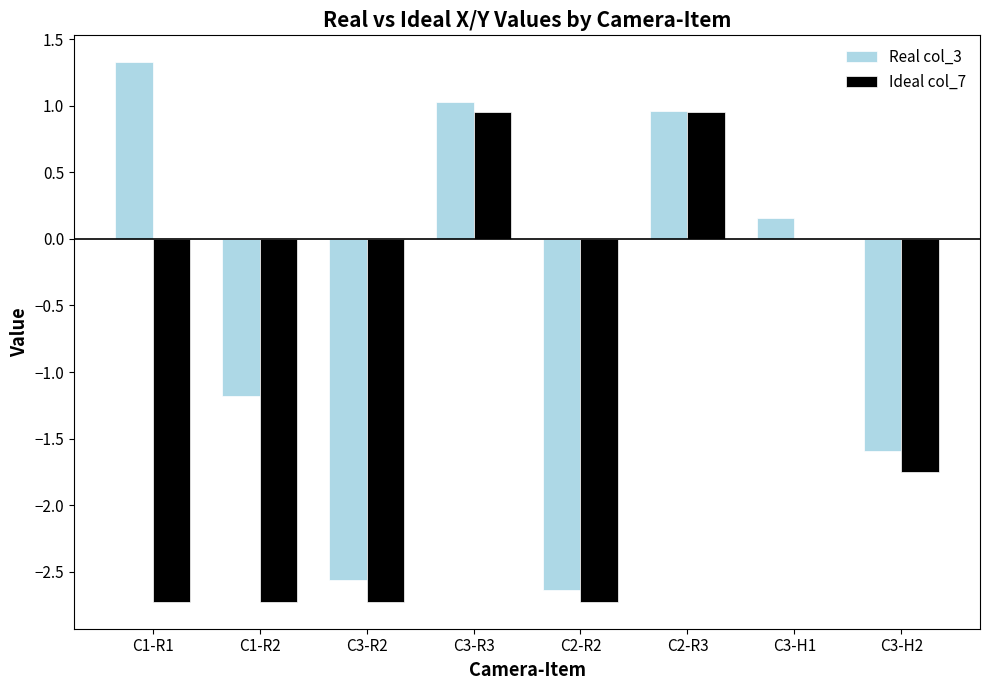

The value of Real col_3 at C1-R1 is 1.9. True or false?

False